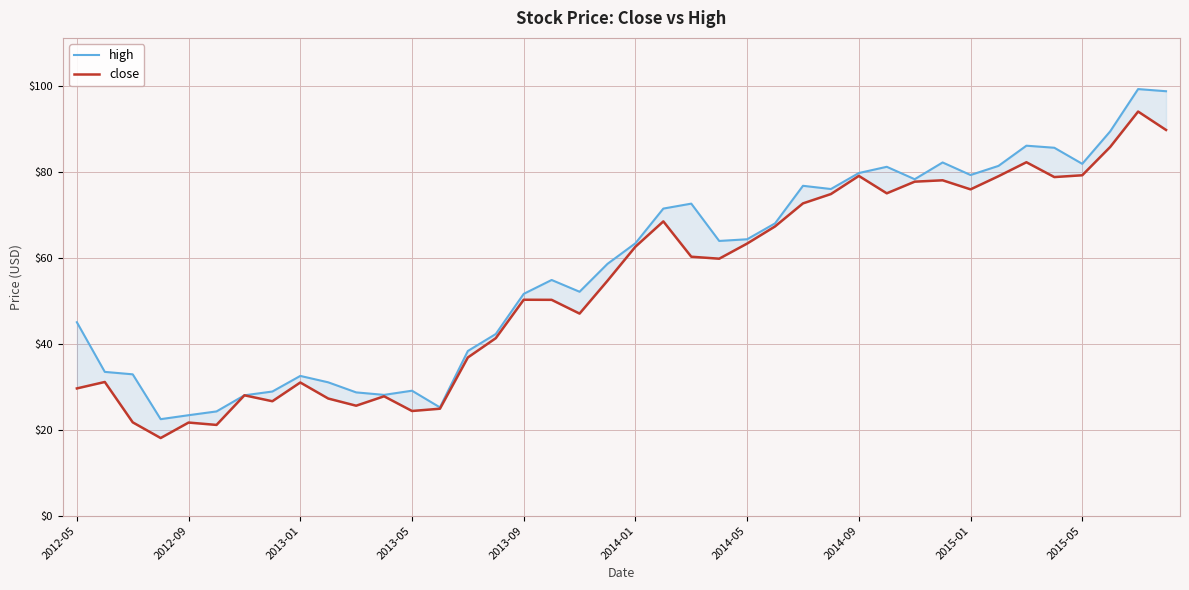

Is the value of high at 27 greater than the value of close at 2013-05?

Yes